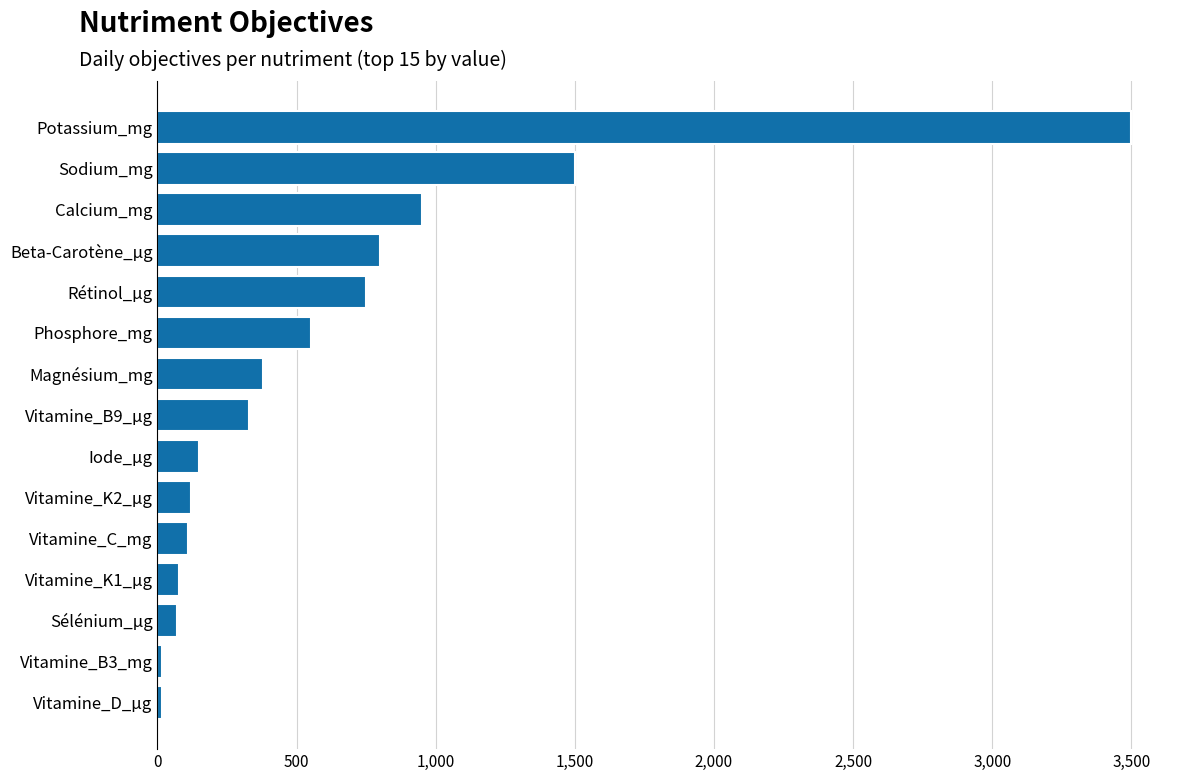

What is the label of the 10th bar from the top?

Vitamine_K2_µg